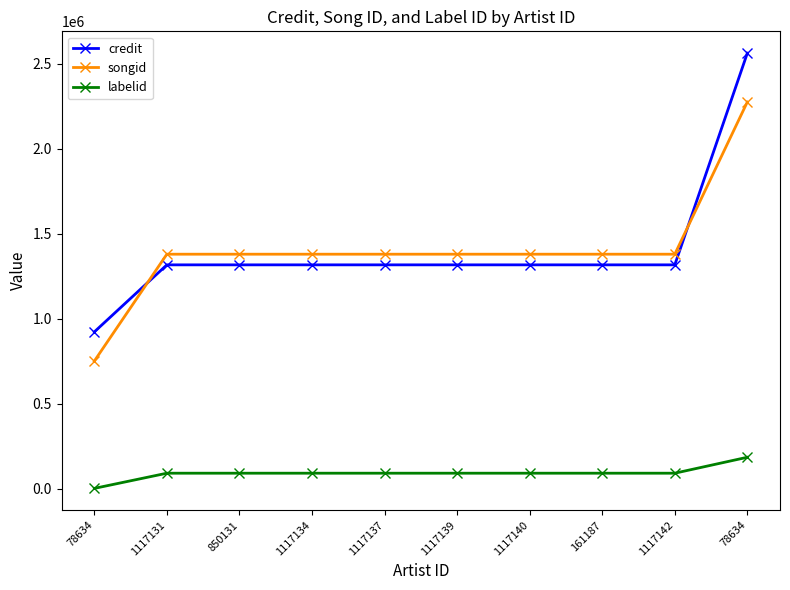

True or false: songid and labelid cross at least once.

False